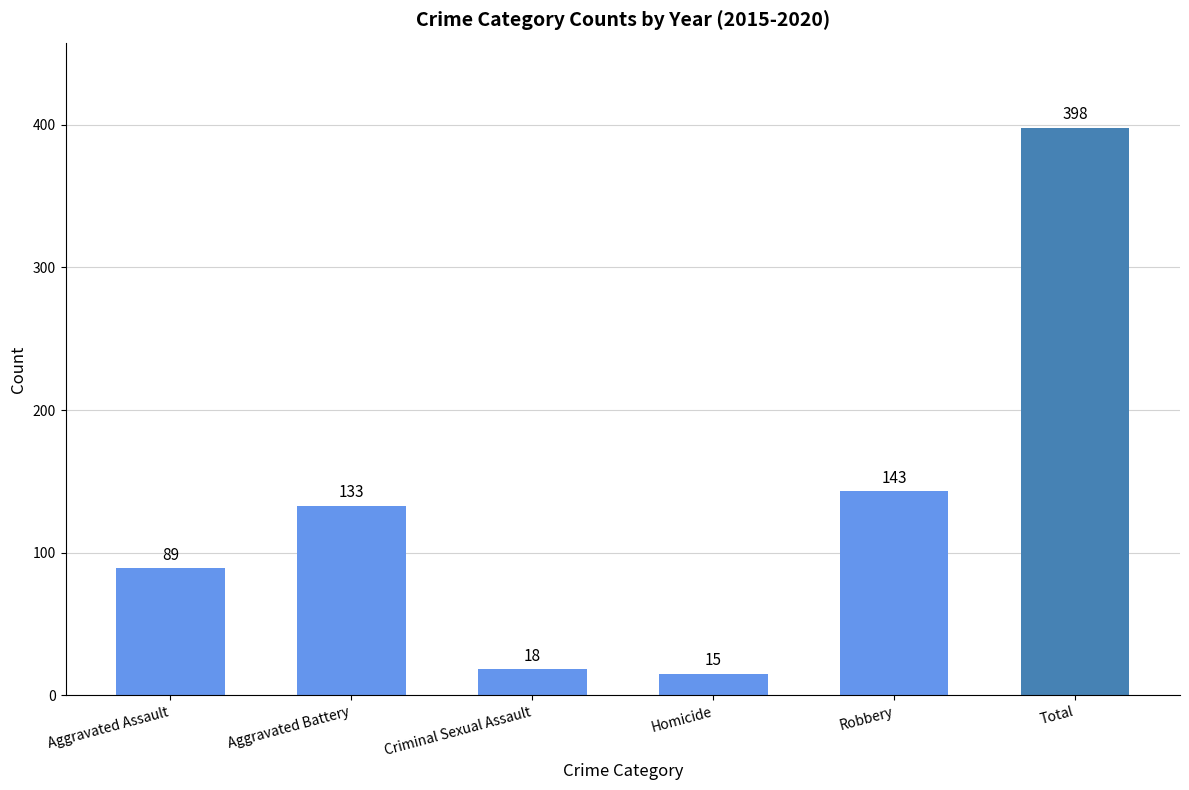

The value at Aggravated Assault is 89. True or false?

True